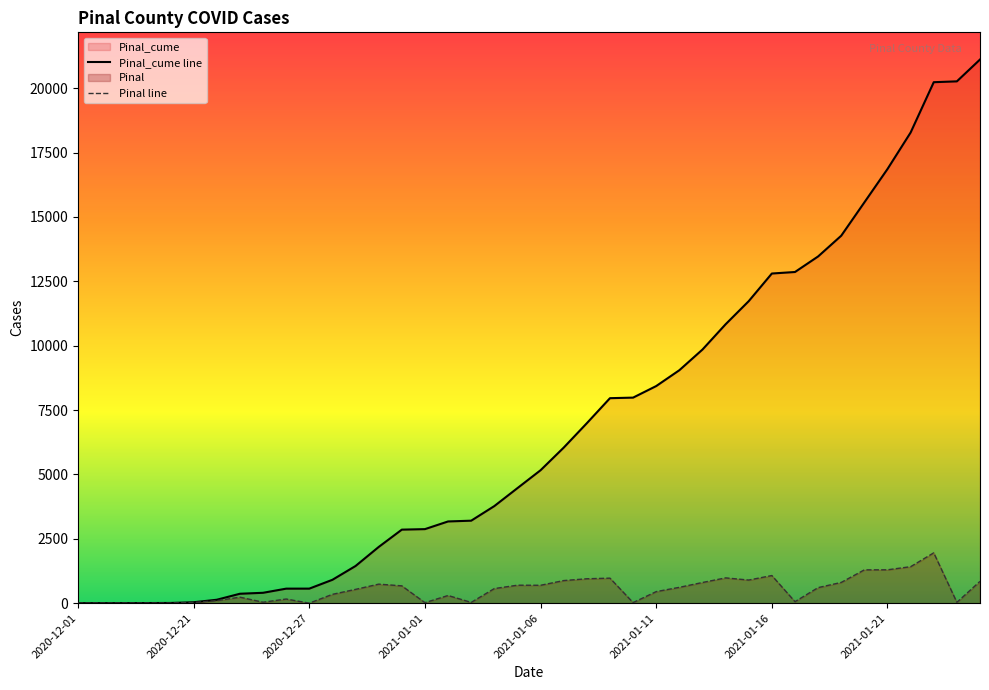

What is the difference between the second highest and minimum values in the Pinal_cume line series?

20267